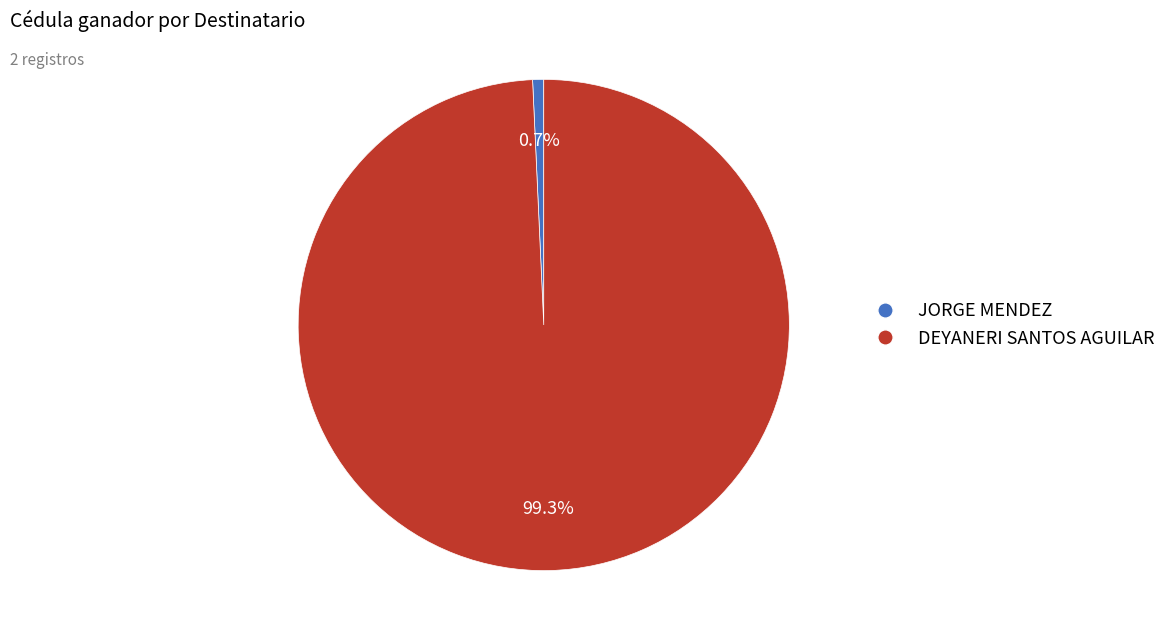

Do JORGE MENDEZ and DEYANERI SANTOS AGUILAR together represent more than half of the pie?

Yes